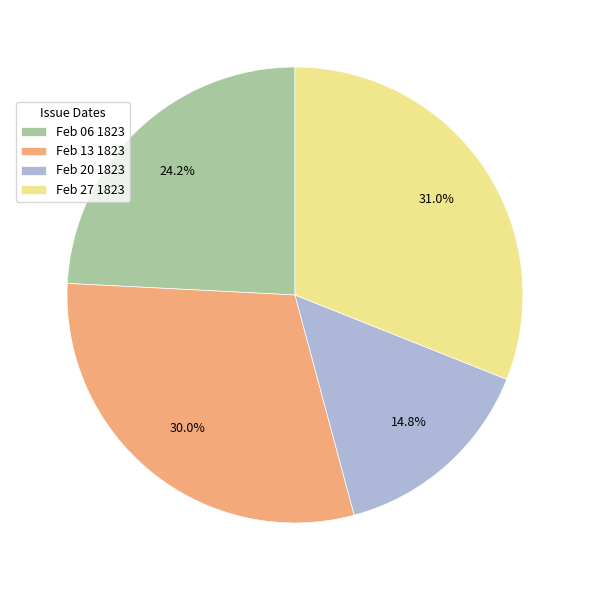

Count the number of slices in the pie.

4